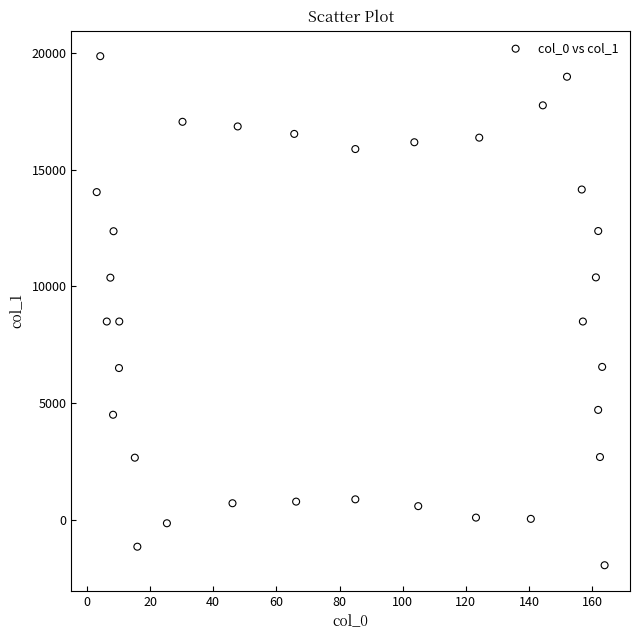

How many points are shown in the scatter plot?

33